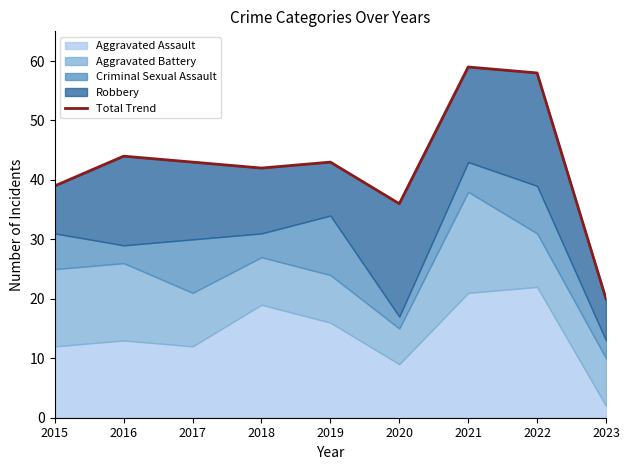

Rank the categories by value from lowest to highest.

2023, 2020, 2015, 2018, 2017, 2019, 2016, 2022, 2021